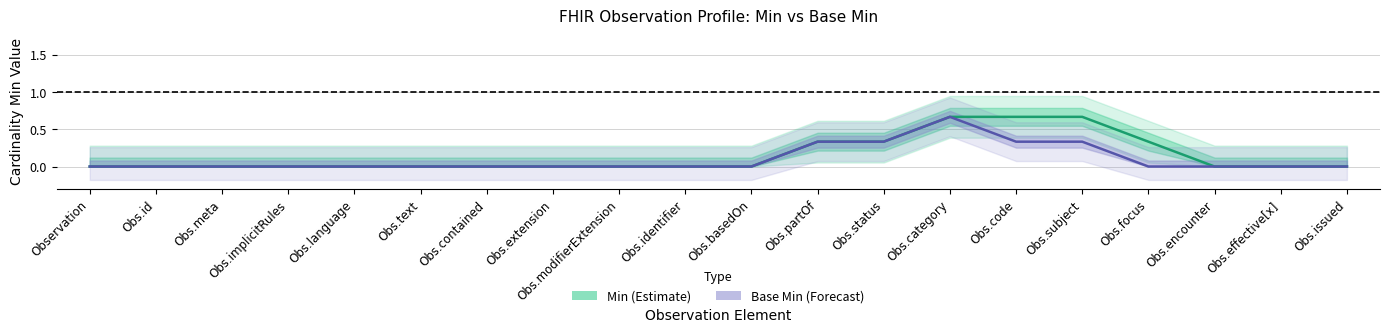

Is this an area chart (filled region under the line)?

No